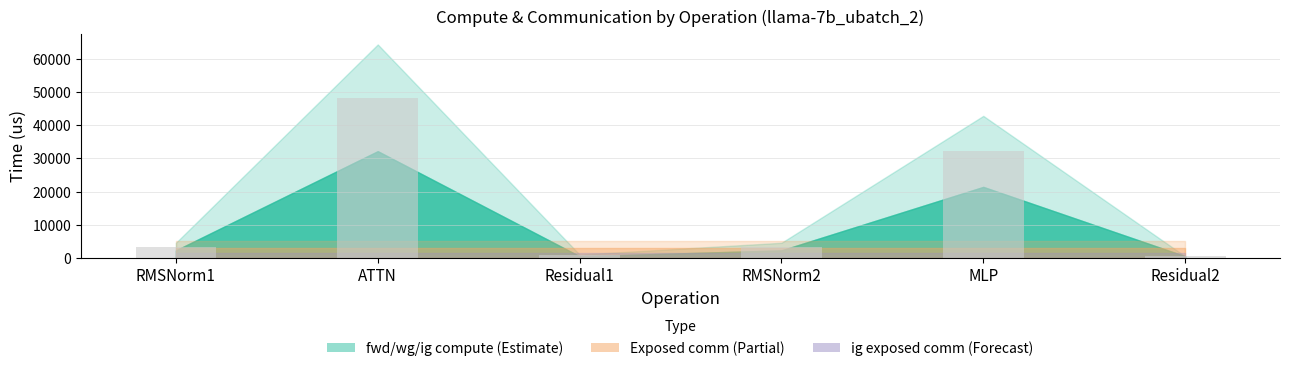

What is the label of the 4th bar from the left?

RMSNorm2